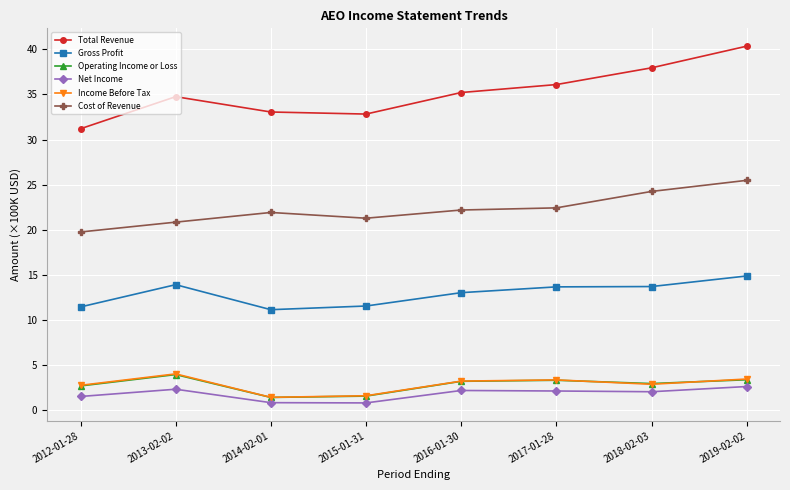

True or false: Operating Income or Loss has a value of 3.3 at 2017-01-28.

True